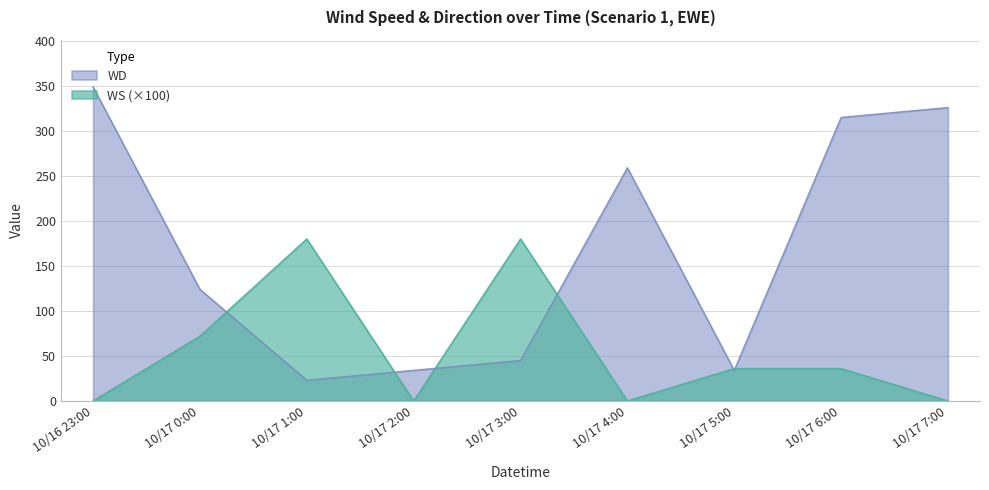

How many data points in WD are less than 124?

4